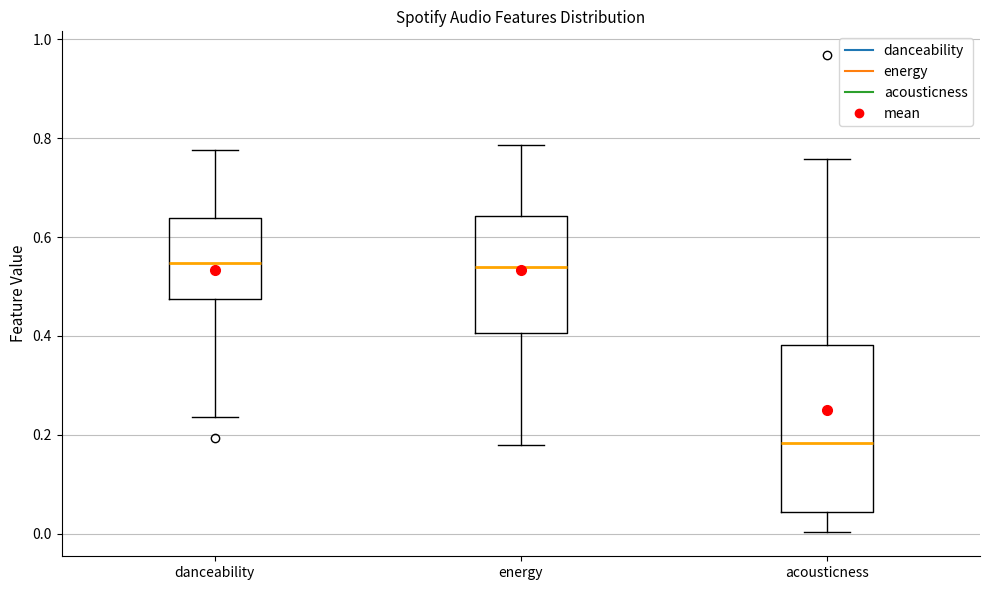

Which box is the tallest, from its lower edge to its upper edge?

acousticness